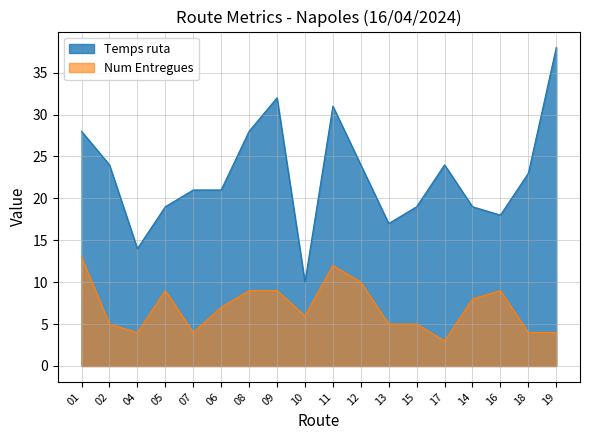

At how many categories does at least one series exceed 31?

2